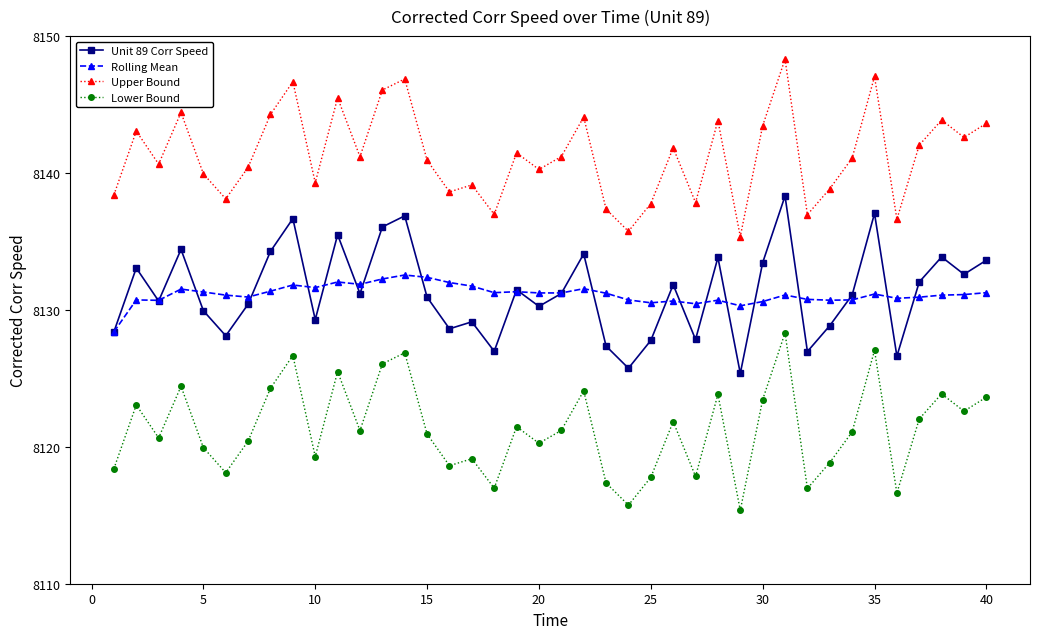

What is the minimum value for Rolling Mean?

8128.4